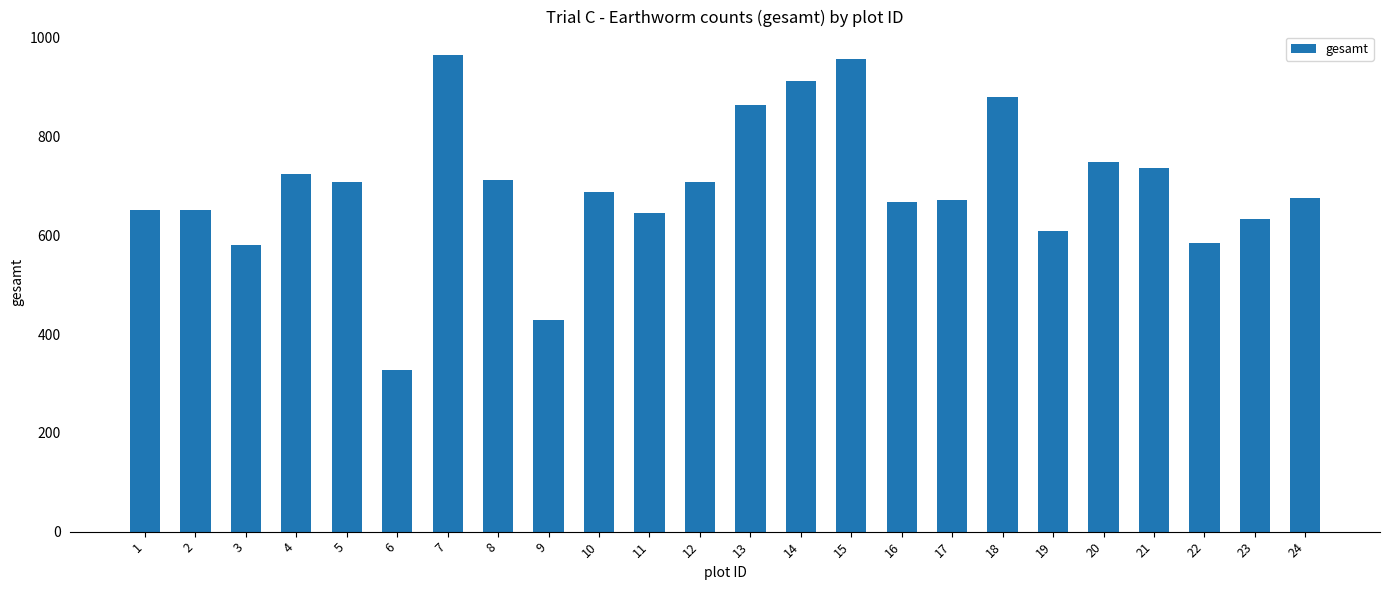

Read the value at 6, to the nearest 100.

300